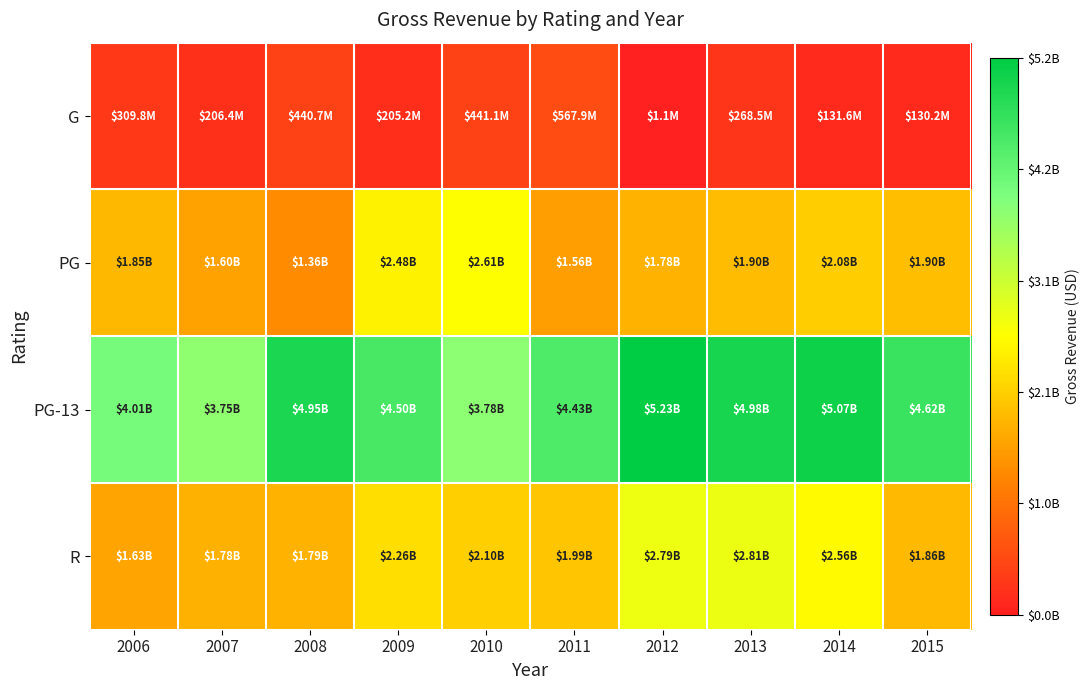

What is the spread (max minus min) of values at 2007?

3539529820